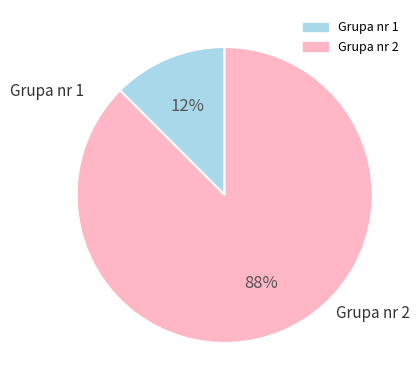

What is the largest slice in the pie chart?

Grupa nr 2